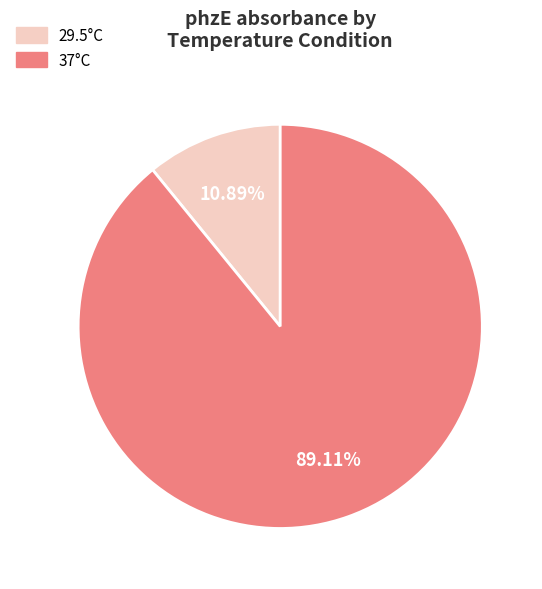

Is there a majority slice in this chart?

Yes